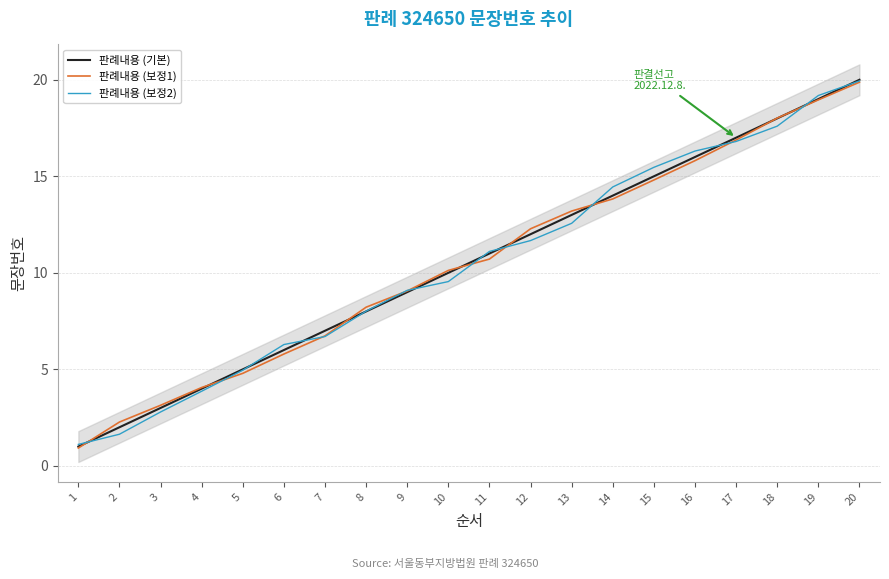

Is it true that 판례내용 (기본) equals 5.0 at 5?

True